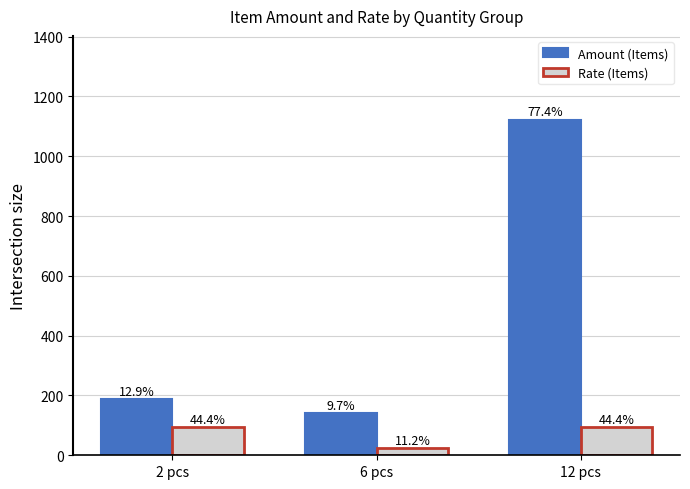

The value of Amount (Items) at 2 pcs is 62.1. True or false?

False